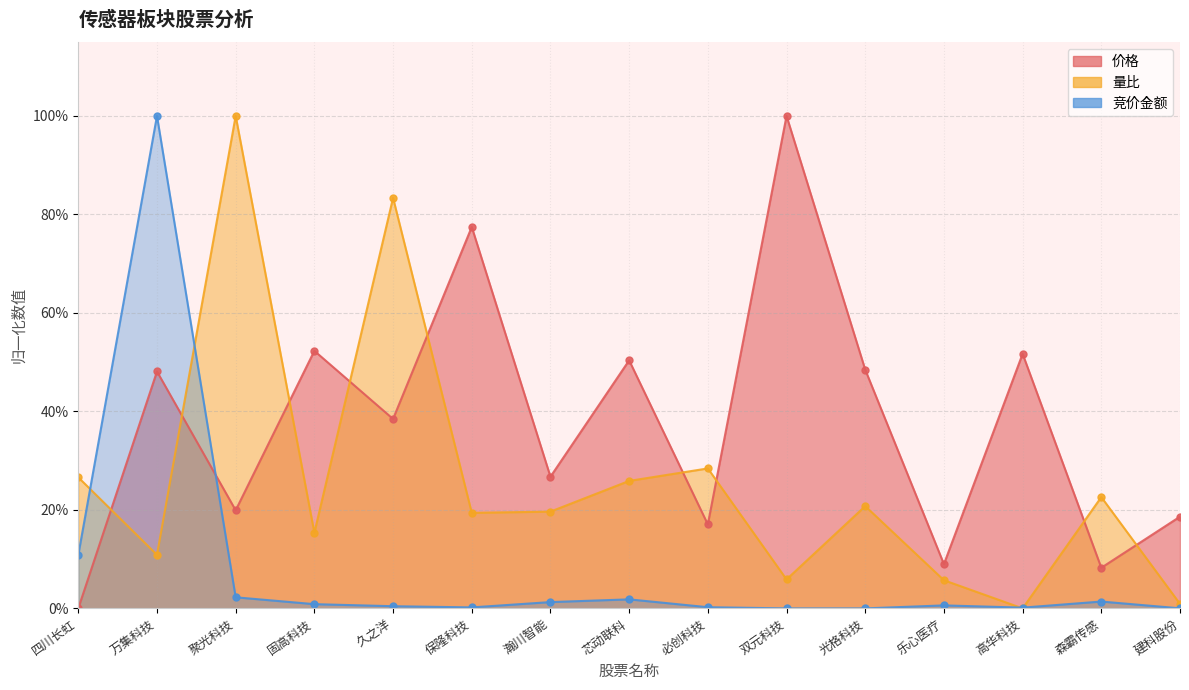

Reading left to right, what are all the values shown in this chart?

价格: 四川长虹=0.0	万集科技=0.5	聚光科技=0.2	固高科技=0.5	久之洋=0.4	保隆科技=0.8	瀚川智能=0.3	芯动联科=0.5	必创科技=0.2	双元科技=1.0	光格科技=0.5	乐心医疗=0.1	高华科技=0.5	森霸传感=0.1	建科股份=0.2
量比: 四川长虹=0.3	万集科技=0.1	聚光科技=1.0	固高科技=0.2	久之洋=0.8	保隆科技=0.2	瀚川智能=0.2	芯动联科=0.3	必创科技=0.3	双元科技=0.1	光格科技=0.2	乐心医疗=0.1	高华科技=0.0	森霸传感=0.2	建科股份=0.0
竞价金额: 四川长虹=0.1	万集科技=1.0	聚光科技=0.0	固高科技=0.0	久之洋=0.0	保隆科技=0.0	瀚川智能=0.0	芯动联科=0.0	必创科技=0.0	双元科技=0.0	光格科技=0.0	乐心医疗=0.0	高华科技=0.0	森霸传感=0.0	建科股份=0.0